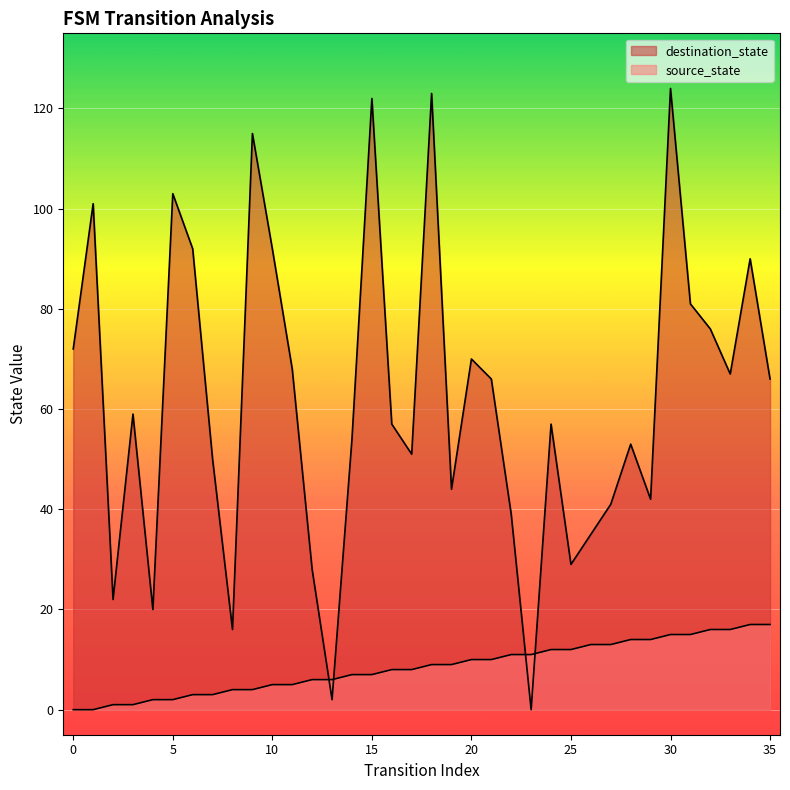

List the labels in order of source_state value, largest first.

34, 35, 32, 33, 30, 31, 28, 29, 26, 27, 24, 25, 22, 23, 20, 21, 18, 19, 16, 17, 14, 15, 12, 13, 10, 11, 8, 9, 6, 7, 4, 5, 2, 3, 0, 1